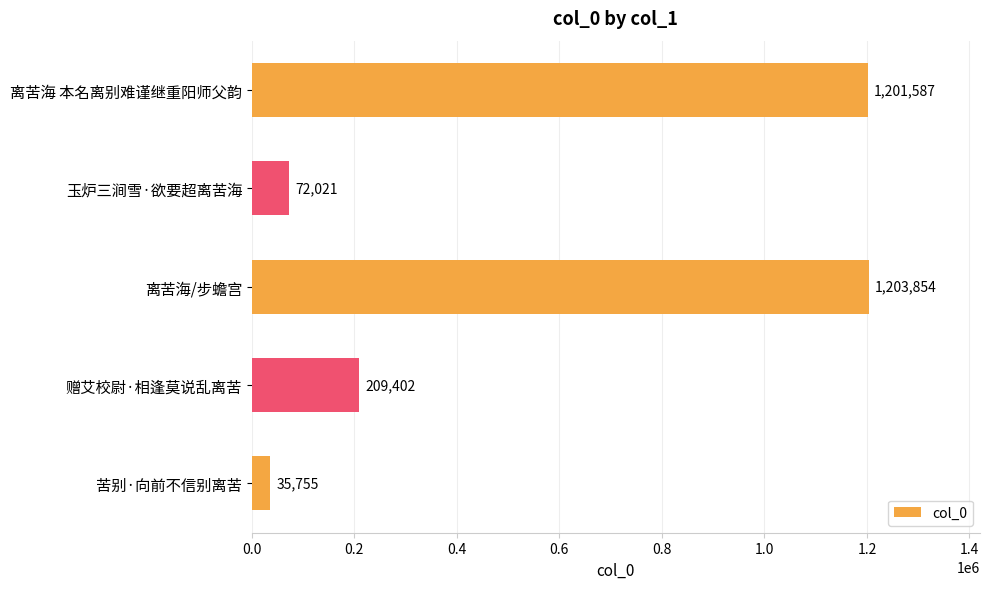

Where is the data nearest to the value 619804?

赠艾校尉·相逢莫说乱离苦